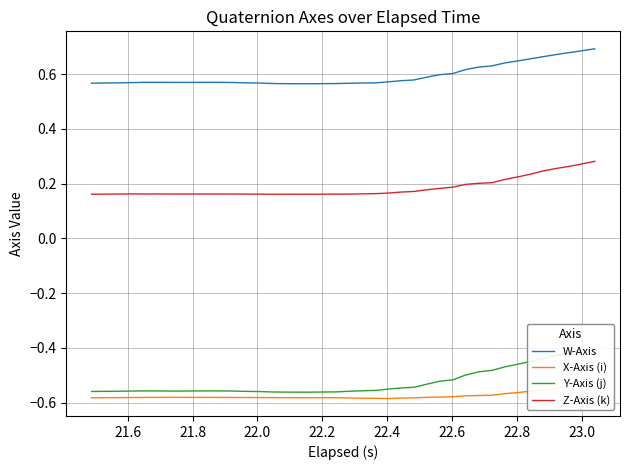

At how many categories does at least one series exceed 0?

40